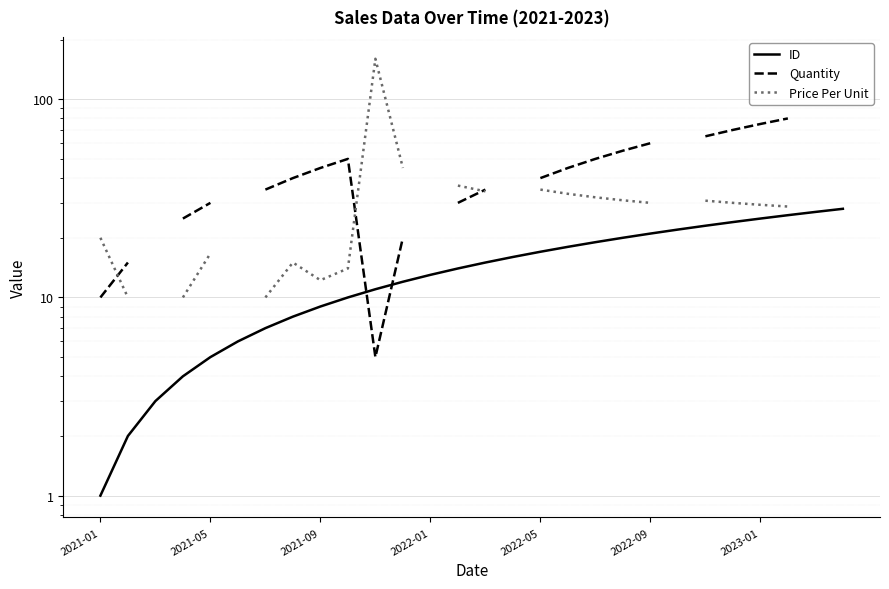

How many distinct data groups are displayed?

3